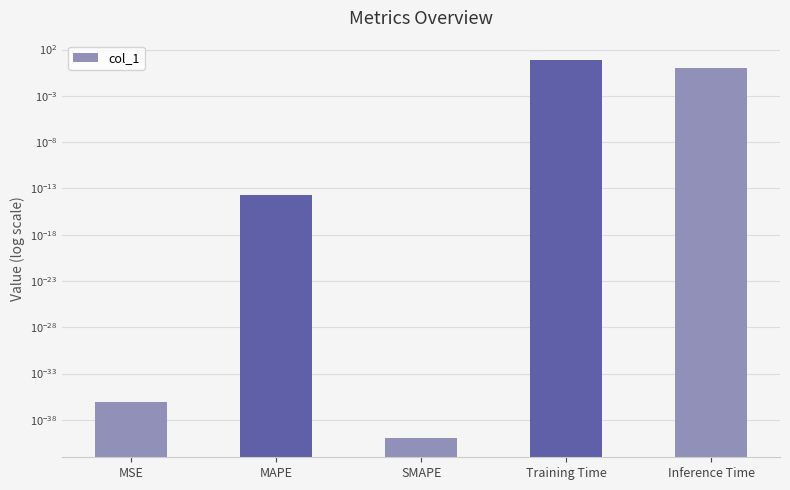

The value at Training Time is 8.3. True or false?

True